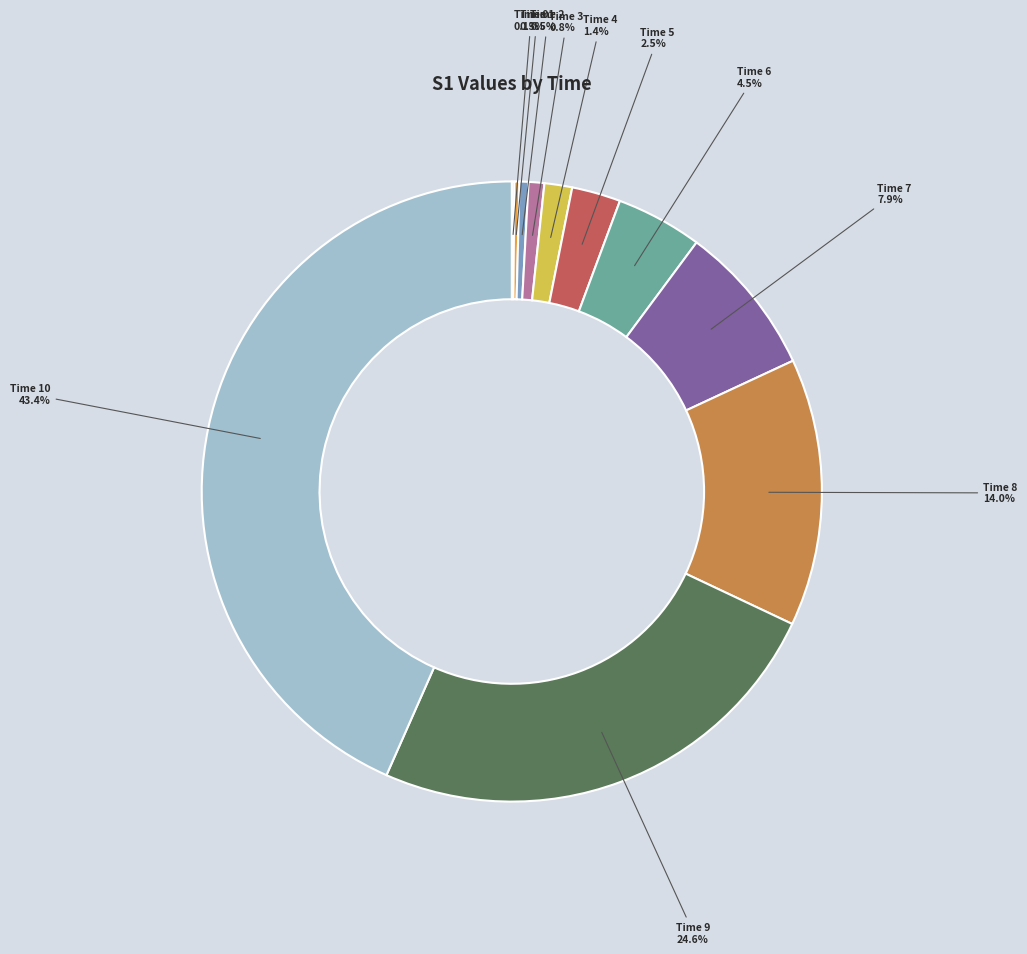

Is there any slice that represents more than half of the pie?

No